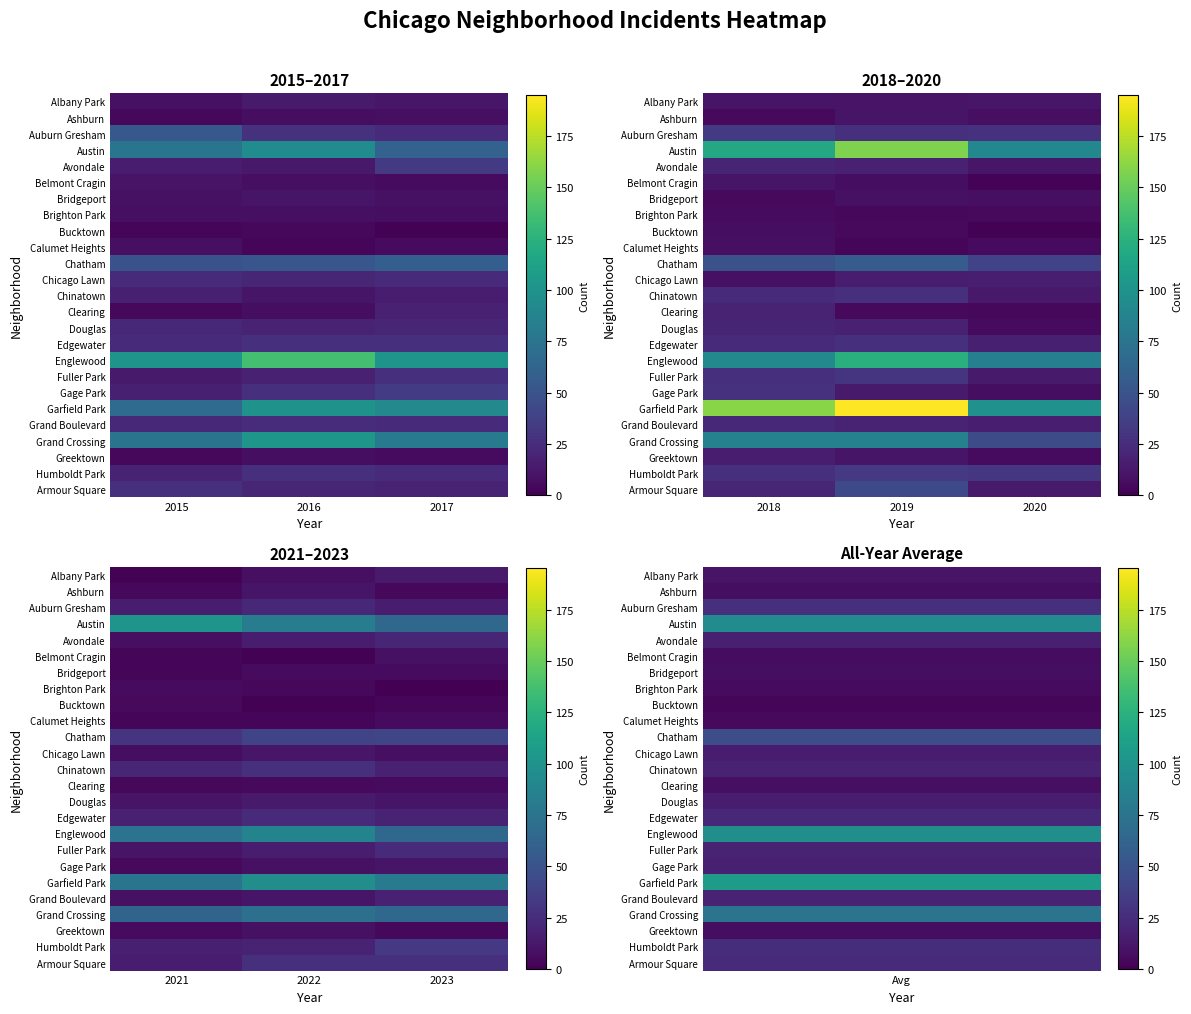

Which category has the lowest value across all series?

2023